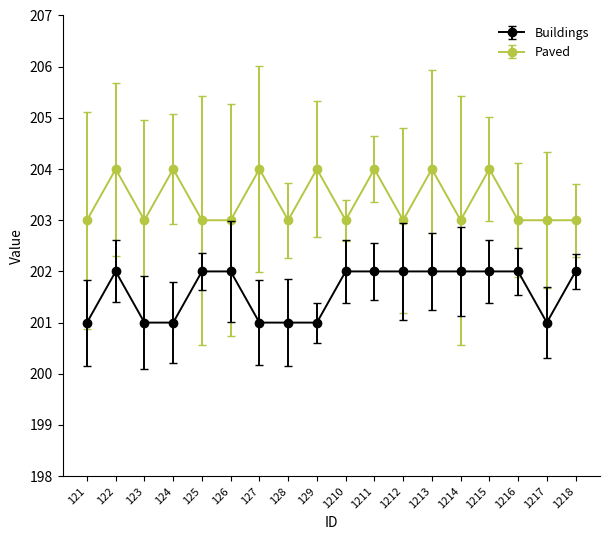

Reading right to left, list all the values displayed in this chart.

Buildings: 1218=202	1217=201	1216=202	1215=202	1214=202	1213=202	1212=202	1211=202	1210=202	129=201	128=201	127=201	126=202	125=202	124=201	123=201	122=202	121=201
Paved: 1218=203	1217=203	1216=203	1215=204	1214=203	1213=204	1212=203	1211=204	1210=203	129=204	128=203	127=204	126=203	125=203	124=204	123=203	122=204	121=203